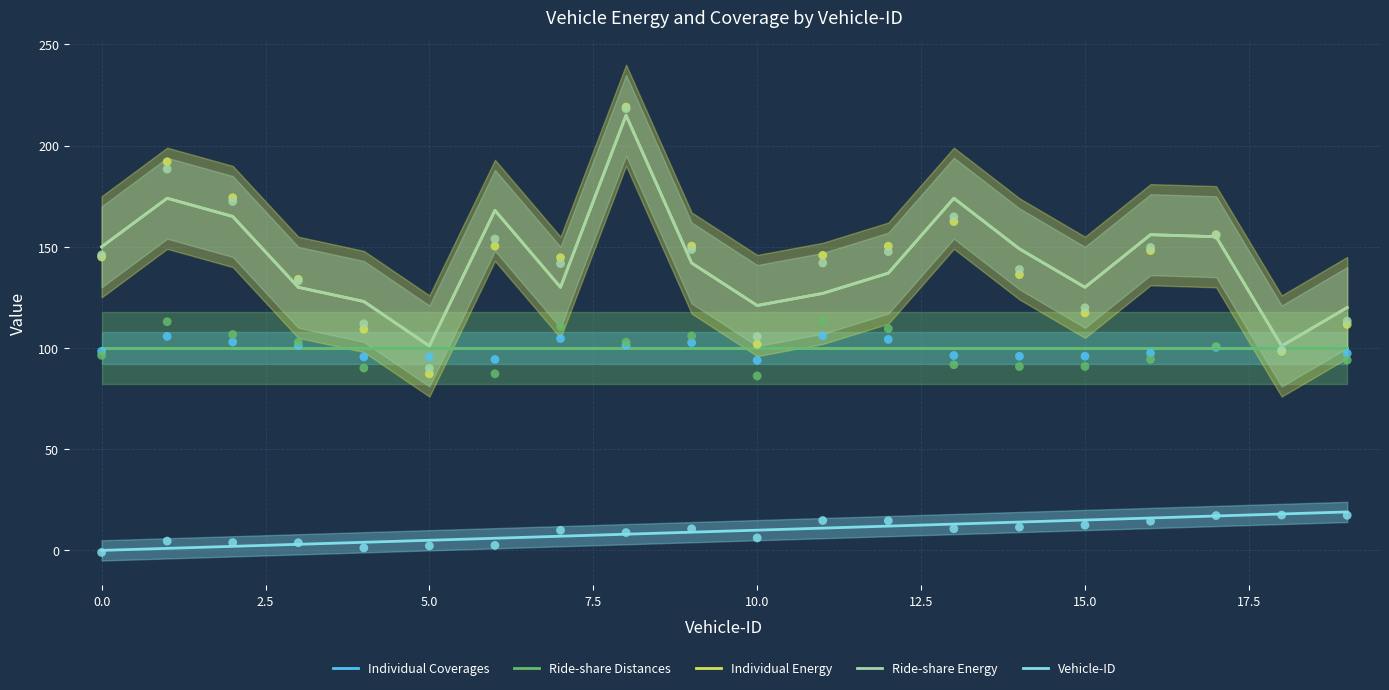

What are all the series names shown in the legend?

Individual Coverages, Ride-share Distances, Individual Energy, Ride-share Energy, Vehicle-ID